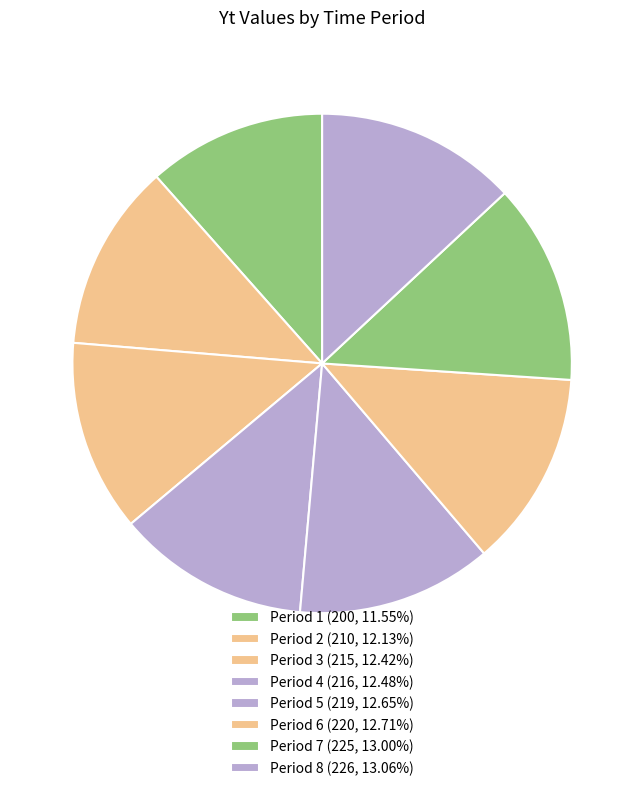

How many slices are in this pie chart?

8